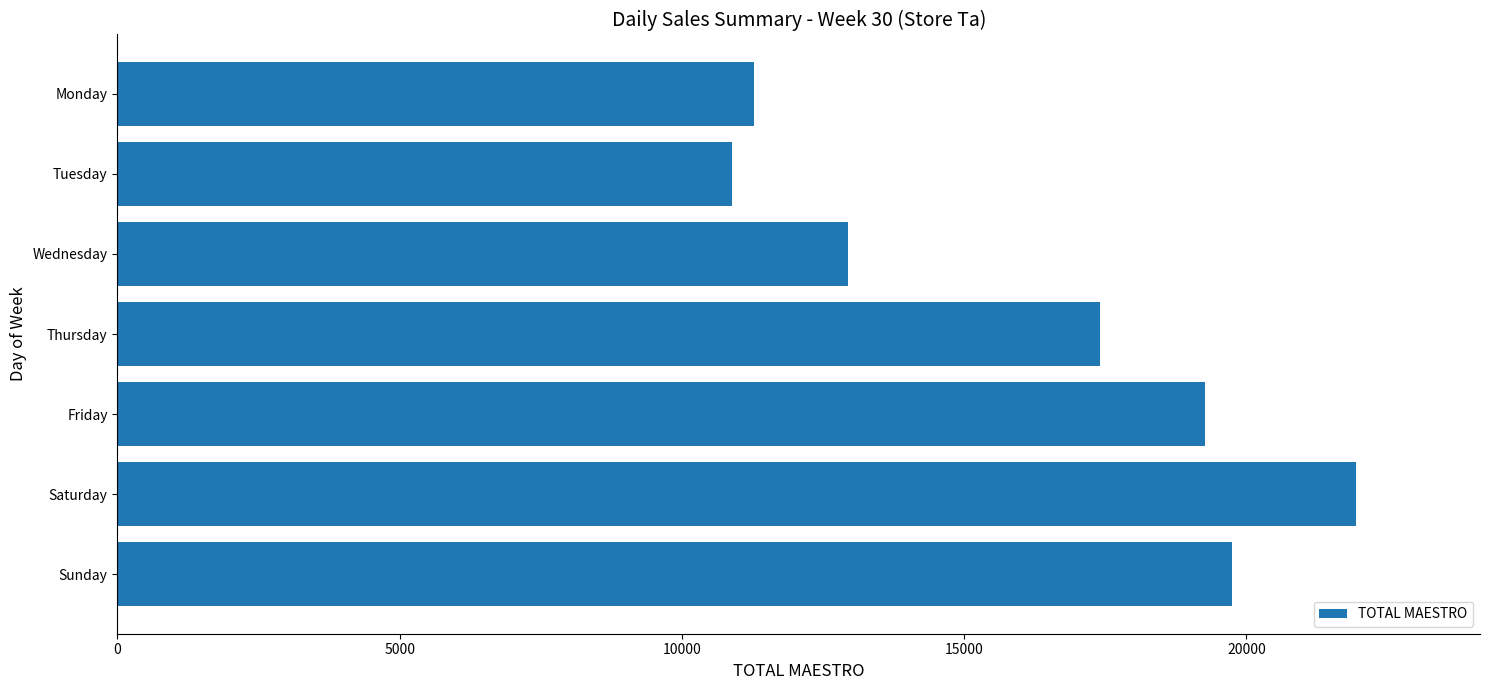

What is the ratio of the value at Thursday to the value at Friday?

0.9